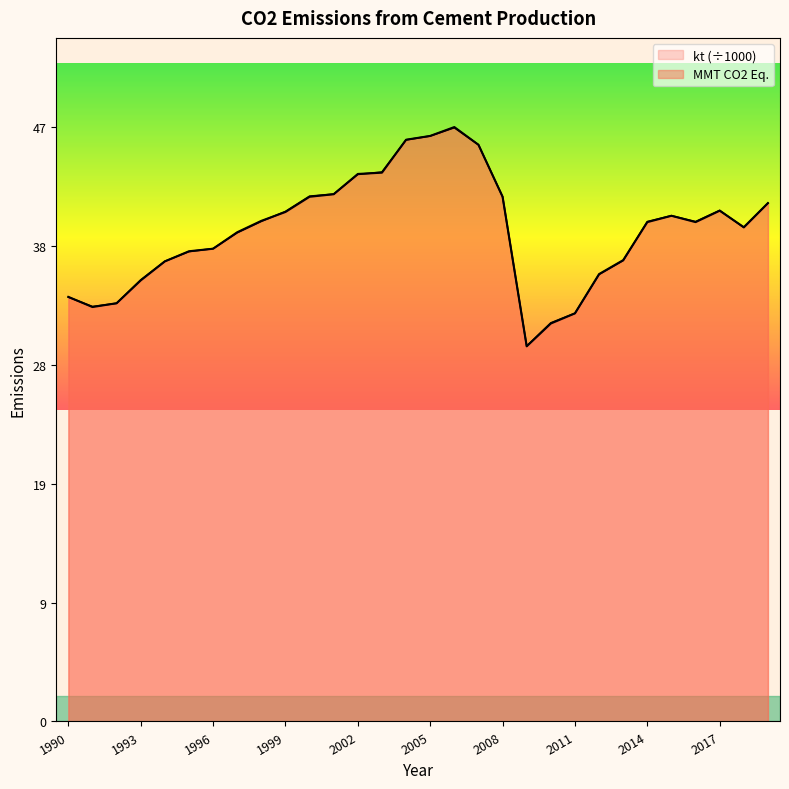

Which category has the lowest value across all series?

2009